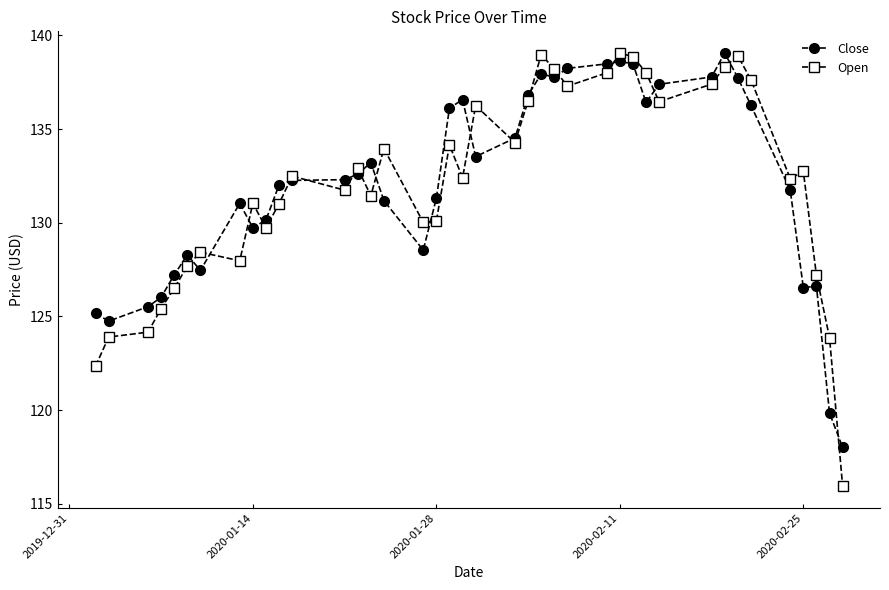

Which series has the largest range (max minus min)?

Open